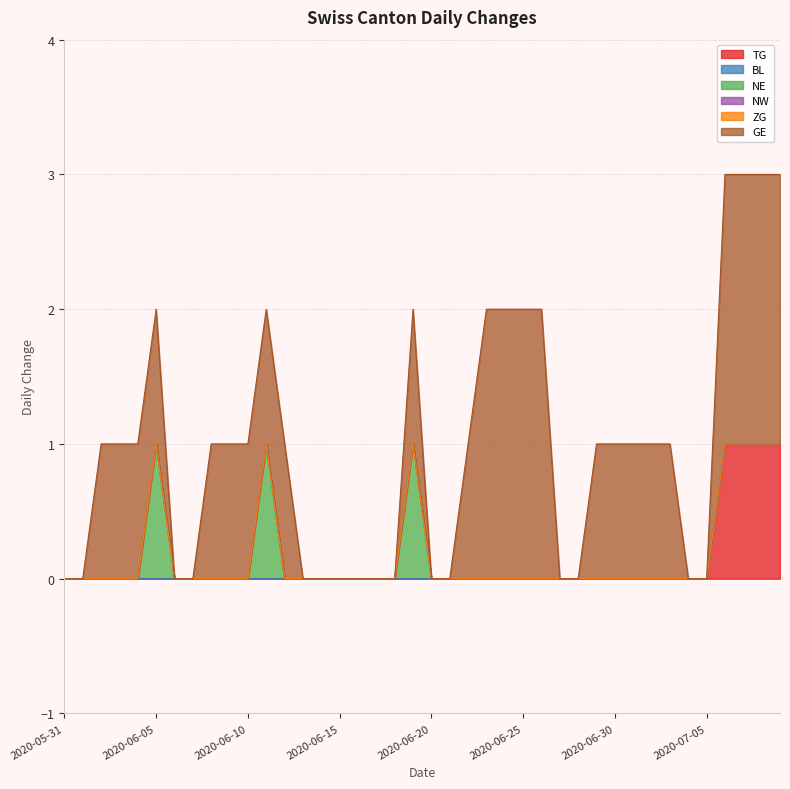

Which category has the lowest value across all series?

2020-05-31